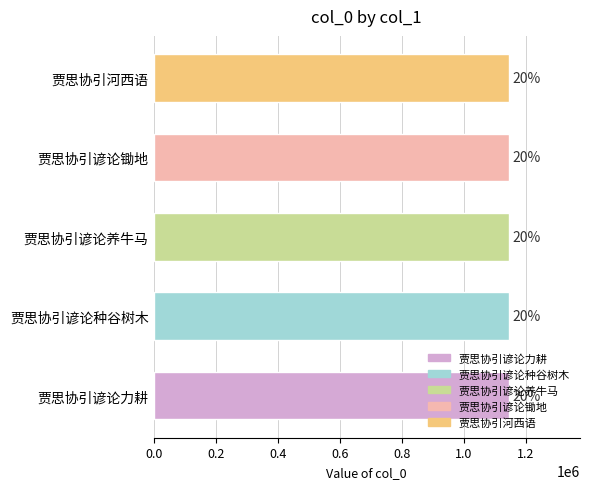

How many bars are there in total?

5